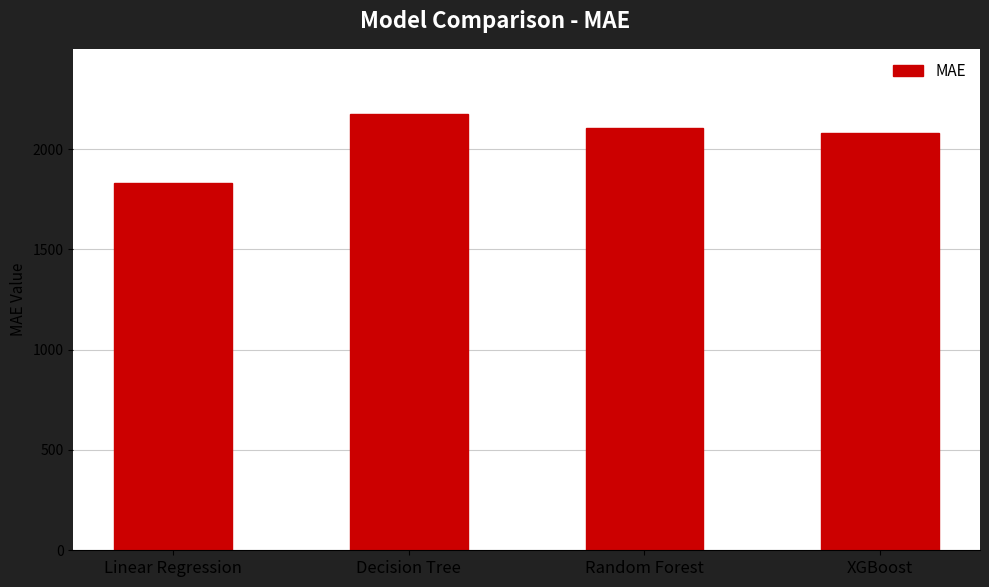

What is the change in value from Linear Regression to Random Forest?

+272.3